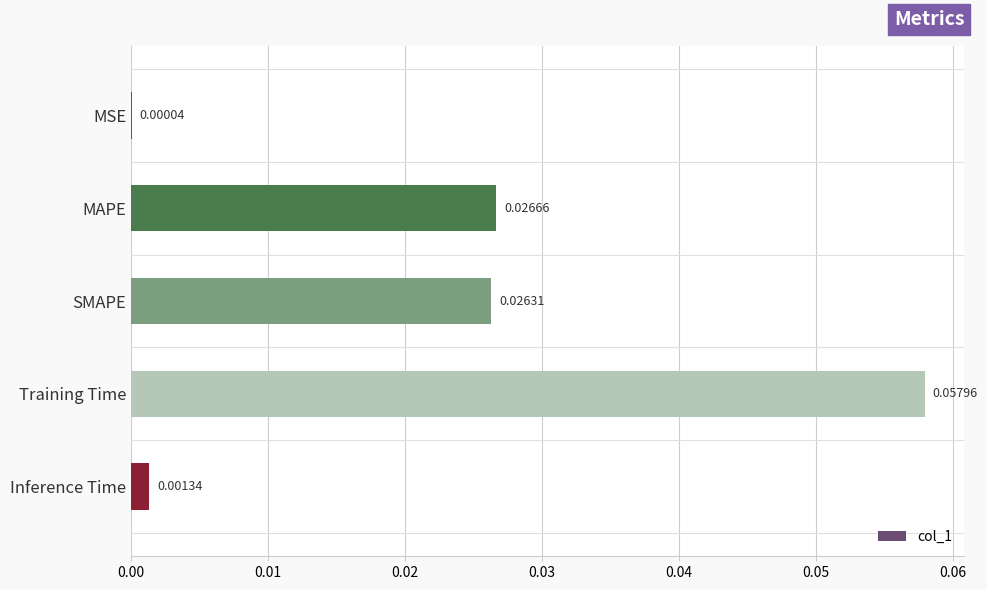

Where is the data nearest to the value 0?

MSE